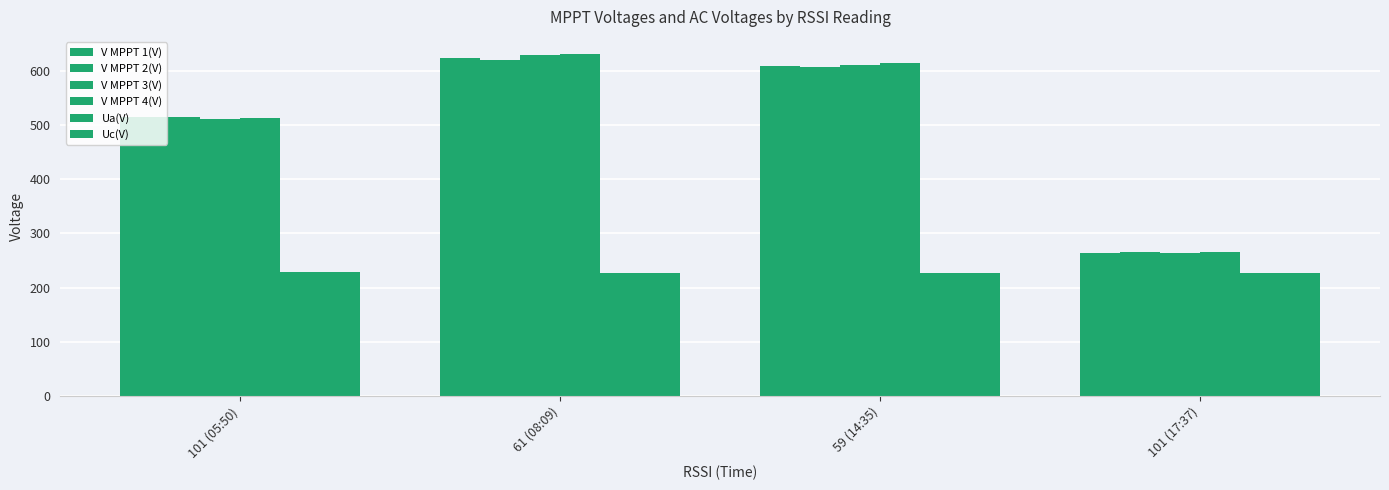

Which category has the lowest value across all series?

59 (14:35)